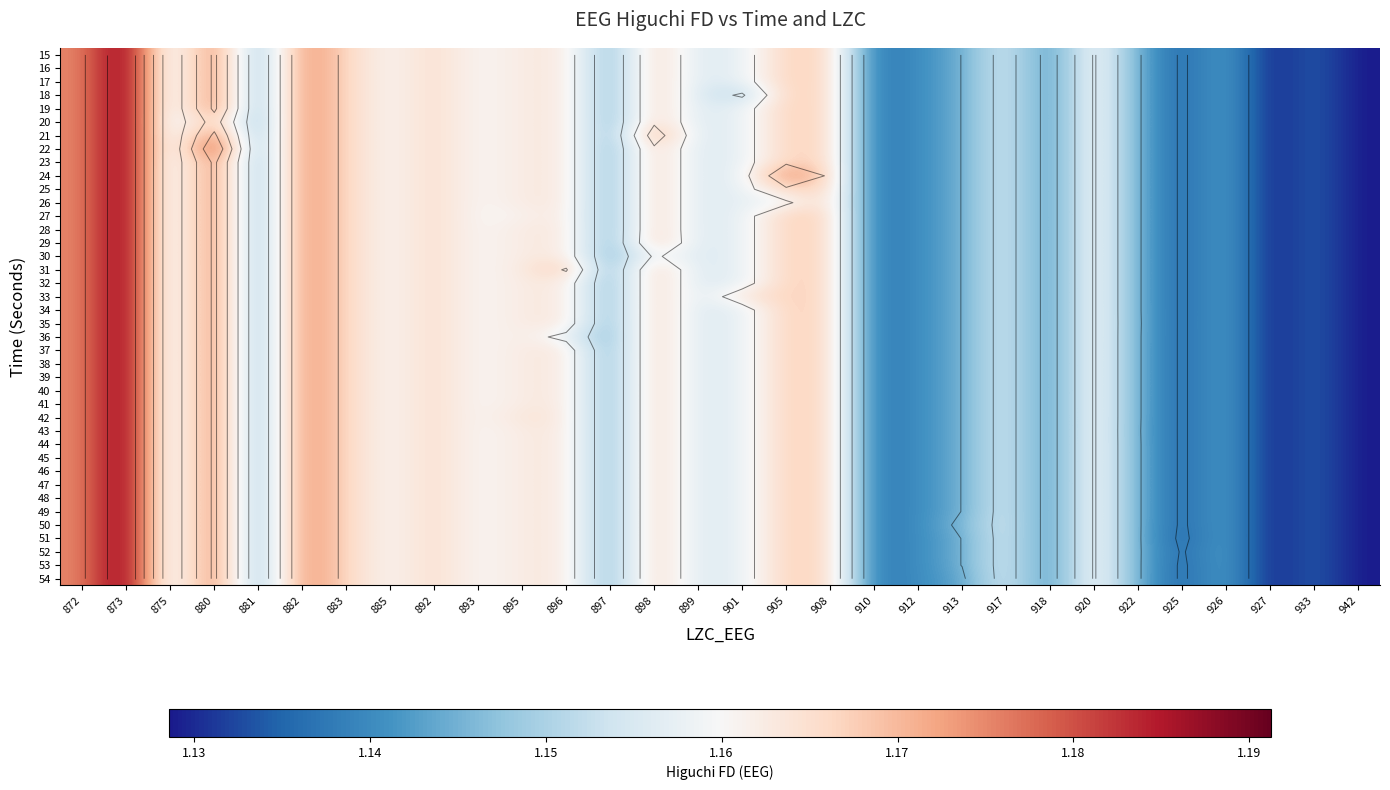

List the series in order of their peak value, highest first.

15, 16, 17, 18, 19, 20, 21, 22, 23, 24, 25, 26, 27, 28, 29, 30, 31, 32, 33, 34, 35, 36, 37, 38, 39, 40, 41, 42, 43, 44, 45, 46, 47, 48, 49, 50, 51, 52, 53, 54